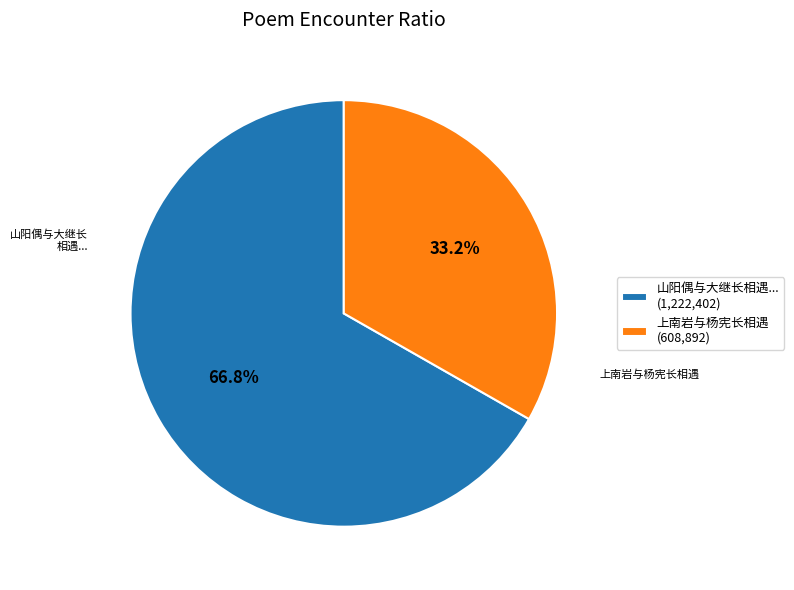

Count the number of slices in the pie.

2